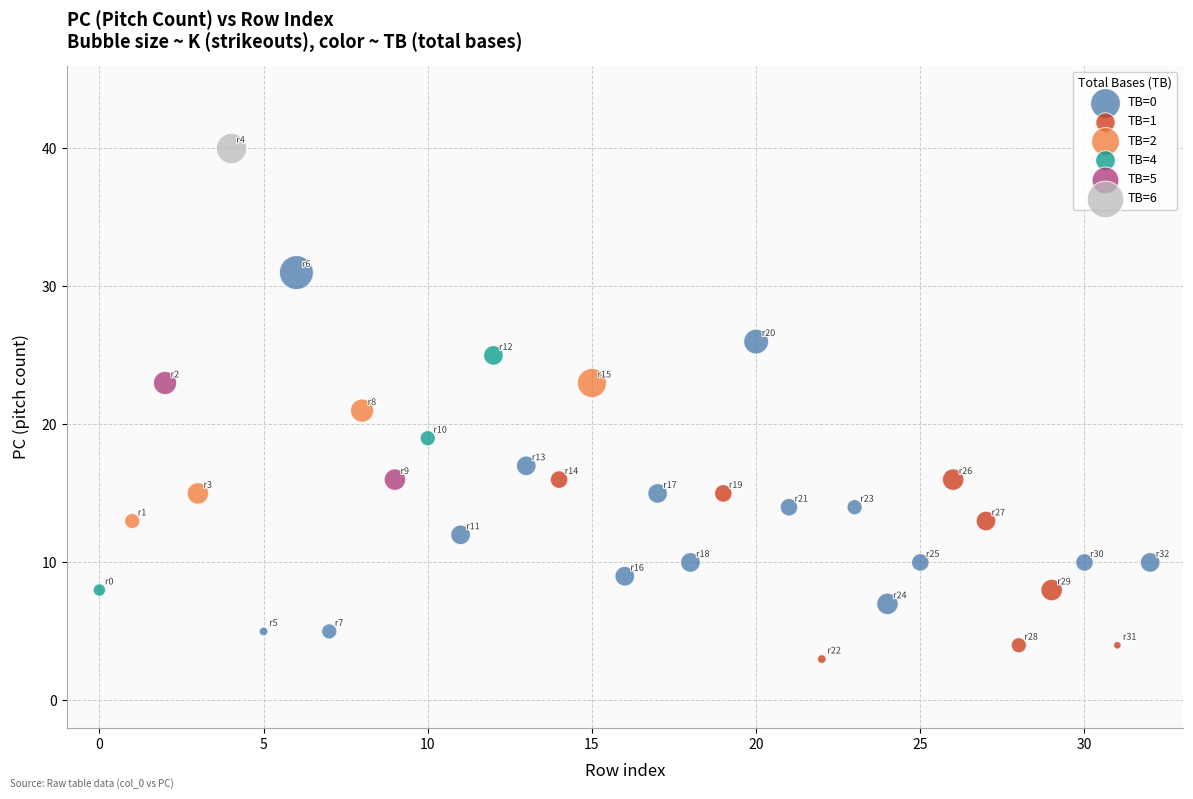

Which series contains the lowest Y value?

TB=1